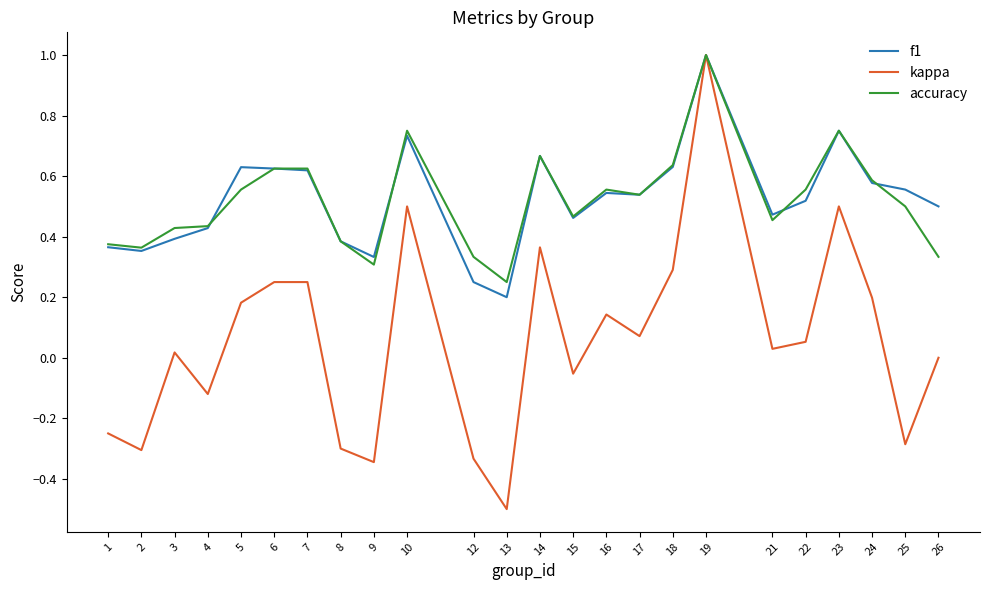

Is it true that accuracy equals 0.9 at 5?

False